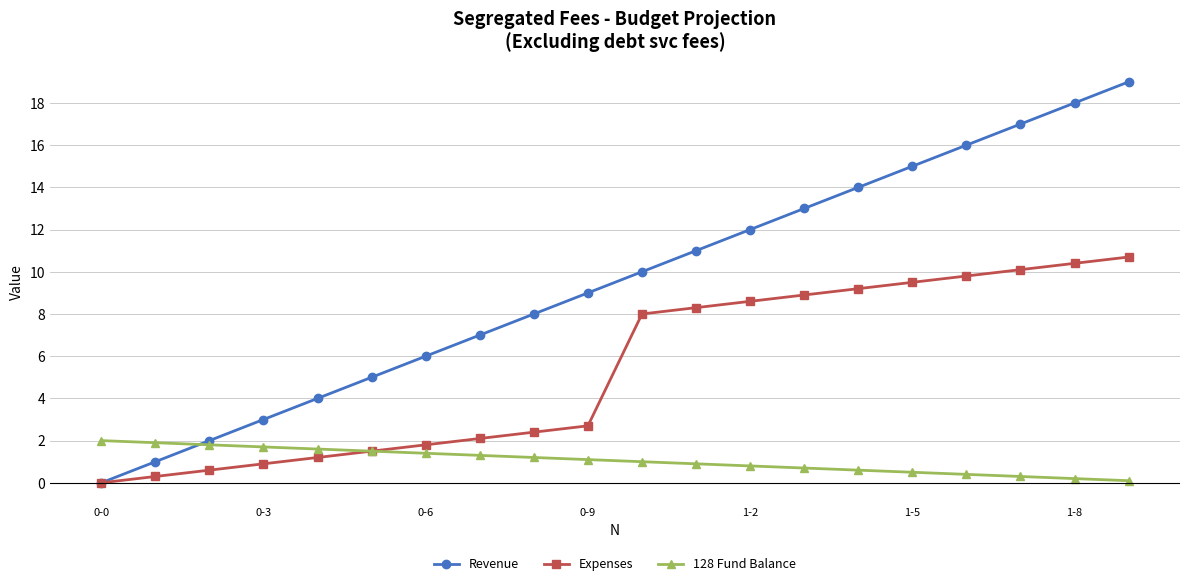

True or false: 128 Fund Balance and Revenue cross at least once.

True